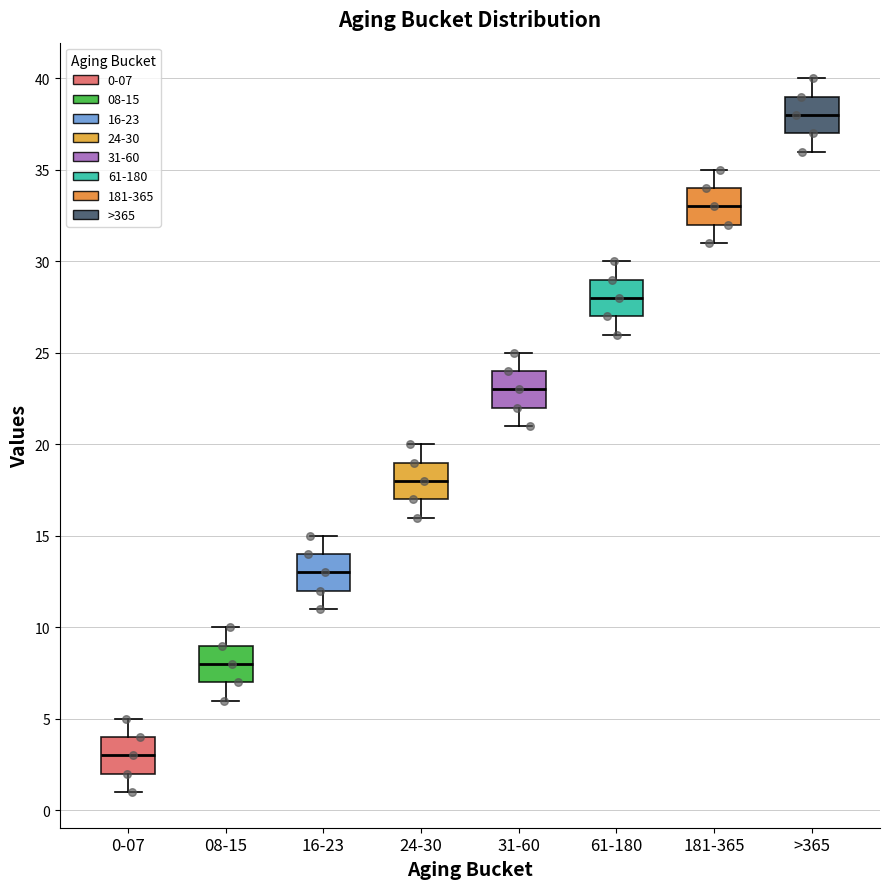

Reading left to right, transcribe this box plot: for each box, give where its median line is, the range the box spans, and where its two whiskers end, as read against the y-axis. The values are not printed on the chart, so give them approximately, as read against the axis.

0-07: median 3, box 2 to 4, whiskers 1 to 5
08-15: median 8, box 7 to 9, whiskers 6 to 10
16-23: median 13, box 12 to 14, whiskers 11 to 15
24-30: median 18, box 17 to 19, whiskers 16 to 20
31-60: median 23, box 22 to 24, whiskers 21 to 25
61-180: median 28, box 27 to 29, whiskers 26 to 30
181-365: median 33, box 32 to 34, whiskers 31 to 35
>365: median 38, box 37 to 39, whiskers 36 to 40